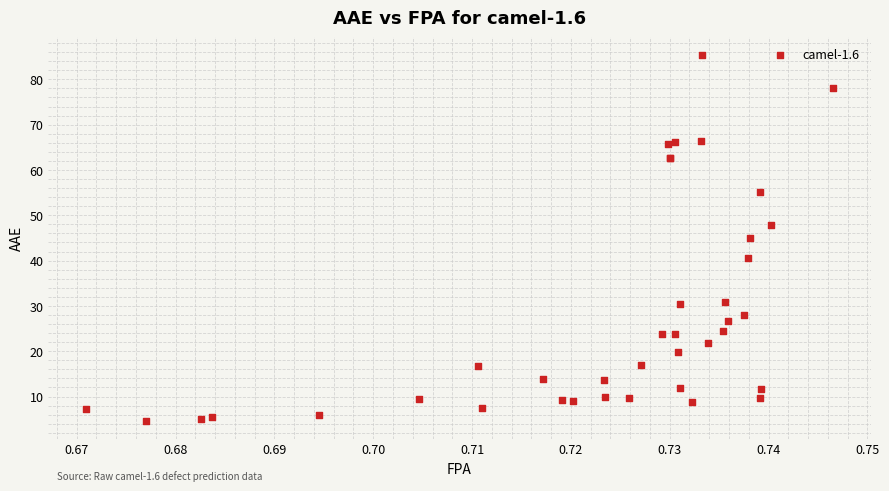

What Y value in the scatter plot is closest to 44?

45.0